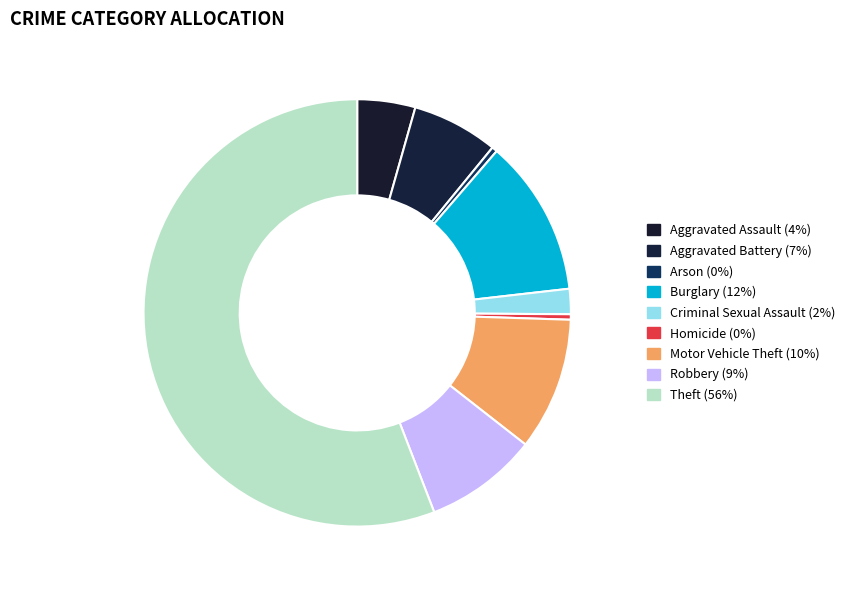

The Criminal Sexual Assault slice represents 2% of the pie. True or false?

True